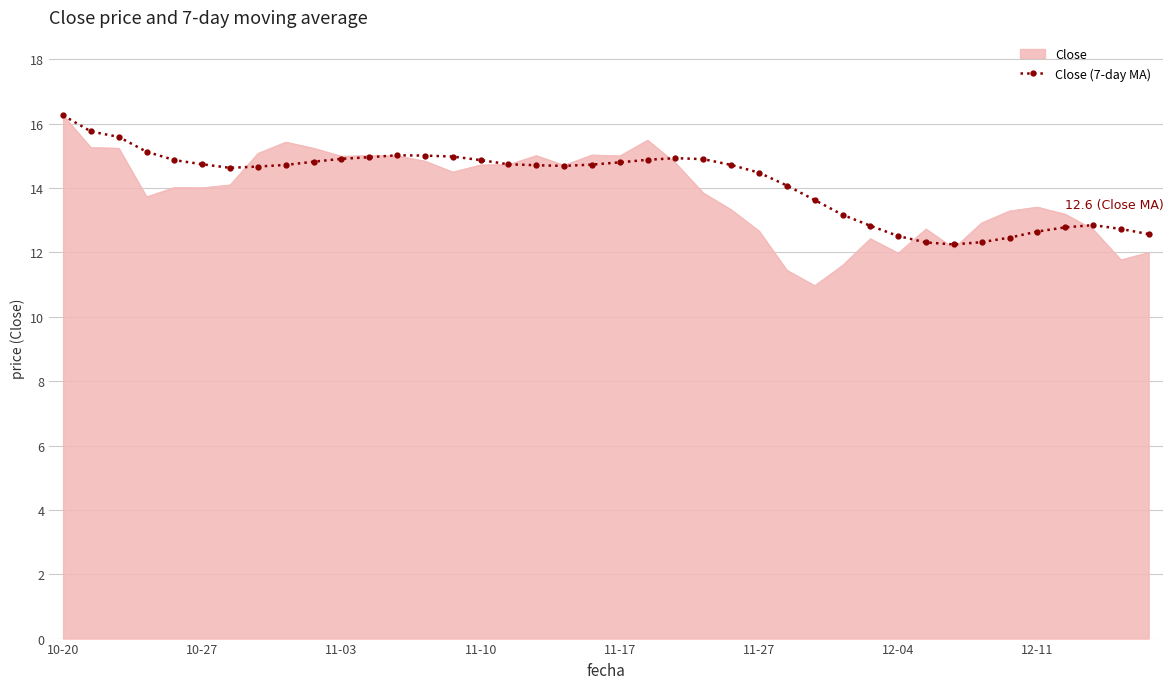

What is the highest value of the Close (7-day MA) series?

16.3